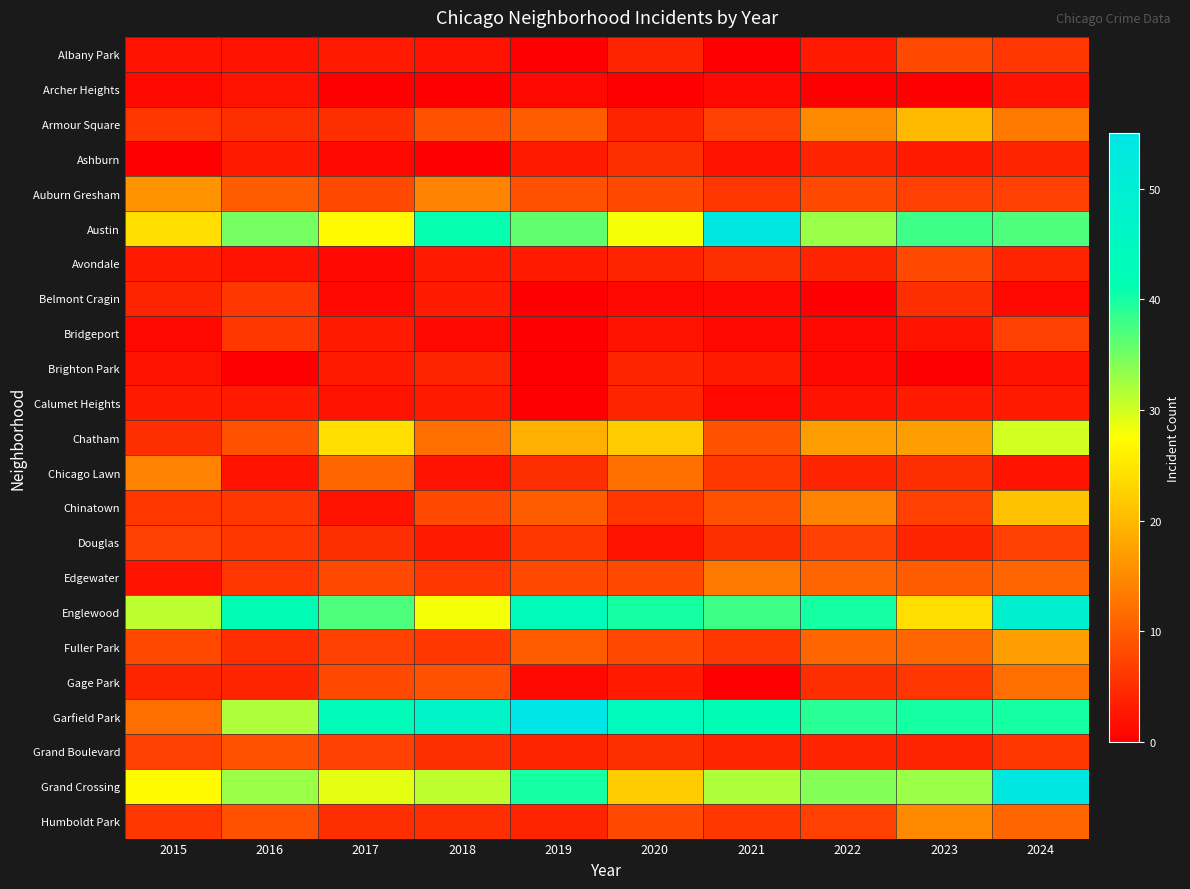

Reading left to right, what are all the values shown in this chart?

Albany Park: 2015=2	2016=2	2017=3	2018=2	2019=0	2020=4	2021=0	2022=3	2023=8	2024=6
Archer Heights: 2015=1	2016=2	2017=0	2018=0	2019=1	2020=0	2021=1	2022=0	2023=0	2024=2
Armour Square: 2015=6	2016=5	2017=5	2018=9	2019=10	2020=4	2021=7	2022=15	2023=20	2024=13
Ashburn: 2015=0	2016=3	2017=1	2018=0	2019=3	2020=5	2021=2	2022=4	2023=3	2024=4
Auburn Gresham: 2015=16	2016=10	2017=8	2018=14	2019=9	2020=8	2021=6	2022=8	2023=7	2024=7
Austin: 2015=24	2016=35	2017=27	2018=41	2019=36	2020=28	2021=54	2022=33	2023=38	2024=37
Avondale: 2015=3	2016=2	2017=1	2018=3	2019=3	2020=4	2021=5	2022=4	2023=8	2024=4
Belmont Cragin: 2015=4	2016=6	2017=1	2018=3	2019=0	2020=1	2021=1	2022=0	2023=5	2024=1
Bridgeport: 2015=1	2016=6	2017=3	2018=1	2019=0	2020=2	2021=1	2022=1	2023=2	2024=7
Brighton Park: 2015=2	2016=0	2017=3	2018=4	2019=0	2020=4	2021=3	2022=1	2023=0	2024=2
Calumet Heights: 2015=3	2016=3	2017=2	2018=3	2019=0	2020=4	2021=1	2022=2	2023=3	2024=3
Chatham: 2015=5	2016=9	2017=24	2018=12	2019=19	2020=22	2021=9	2022=17	2023=17	2024=30
Chicago Lawn: 2015=14	2016=2	2017=11	2018=2	2019=5	2020=12	2021=6	2022=4	2023=5	2024=2
Chinatown: 2015=6	2016=6	2017=2	2018=8	2019=10	2020=6	2021=9	2022=14	2023=7	2024=21
Douglas: 2015=7	2016=6	2017=5	2018=3	2019=6	2020=2	2021=5	2022=7	2023=4	2024=7
Edgewater: 2015=2	2016=6	2017=8	2018=6	2019=8	2020=8	2021=13	2022=11	2023=10	2024=11
Englewood: 2015=31	2016=42	2017=37	2018=28	2019=43	2020=40	2021=38	2022=40	2023=24	2024=49
Fuller Park: 2015=8	2016=5	2017=7	2018=6	2019=10	2020=8	2021=6	2022=11	2023=11	2024=17
Gage Park: 2015=4	2016=4	2017=8	2018=9	2019=1	2020=3	2021=0	2022=5	2023=6	2024=12
Garfield Park: 2015=12	2016=32	2017=43	2018=47	2019=55	2020=44	2021=42	2022=39	2023=40	2024=40
Grand Boulevard: 2015=7	2016=9	2017=7	2018=5	2019=4	2020=5	2021=4	2022=4	2023=4	2024=6
Grand Crossing: 2015=27	2016=33	2017=29	2018=31	2019=40	2020=22	2021=32	2022=34	2023=33	2024=54
Humboldt Park: 2015=6	2016=9	2017=5	2018=5	2019=4	2020=8	2021=6	2022=7	2023=15	2024=11